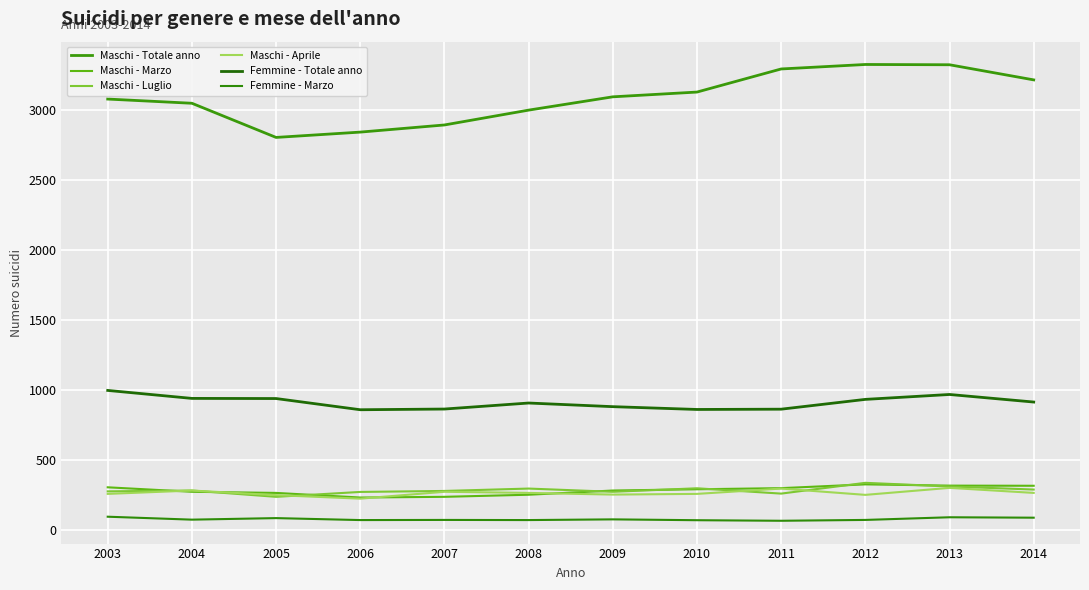

Reading left to right, extract all data points from this chart.

Maschi - Totale anno: 2003=3078	2004=3048	2005=2804	2006=2842	2007=2893	2008=2999	2009=3094	2010=3128	2011=3293	2012=3325	2013=3323	2014=3215
Maschi - Marzo: 2003=305	2004=273	2005=265	2006=232	2007=237	2008=252	2009=282	2010=291	2011=299	2012=326	2013=317	2014=316
Maschi - Luglio: 2003=276	2004=282	2005=237	2006=272	2007=279	2008=296	2009=273	2010=298	2011=260	2012=337	2013=311	2014=289
Maschi - Aprile: 2003=258	2004=282	2005=249	2006=224	2007=273	2008=265	2009=253	2010=258	2011=296	2012=251	2013=301	2014=265
Femmine - Totale anno: 2003=997	2004=940	2005=939	2006=859	2007=864	2008=907	2009=881	2010=861	2011=863	2012=933	2013=968	2014=914
Femmine - Marzo: 2003=95	2004=74	2005=85	2006=71	2007=72	2008=71	2009=76	2010=70	2011=66	2012=72	2013=91	2014=88